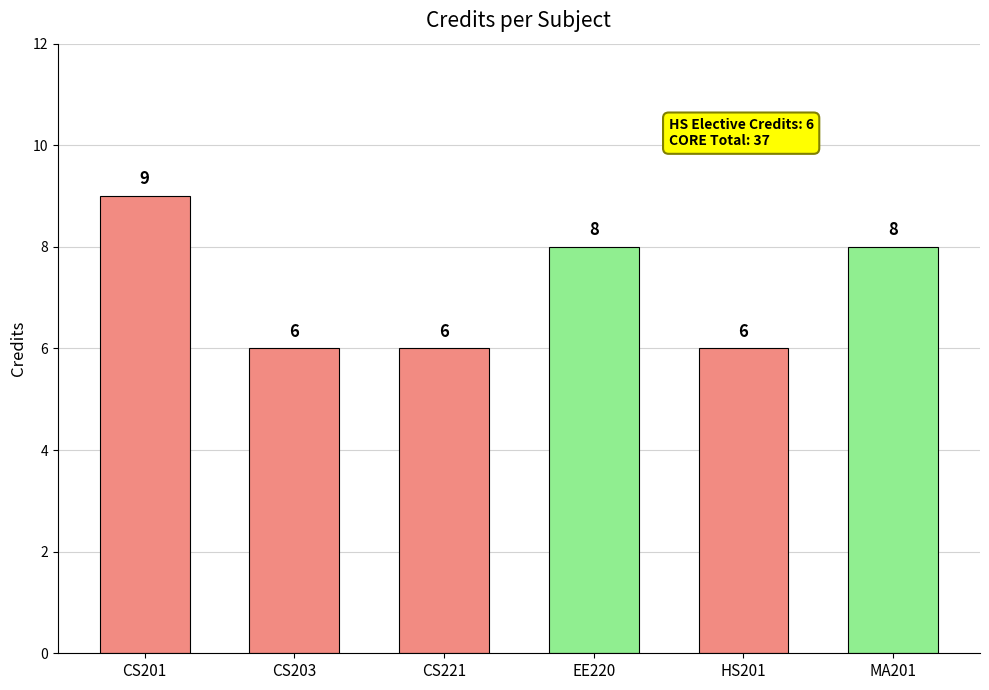

Does the chart contain stacked bars?

No